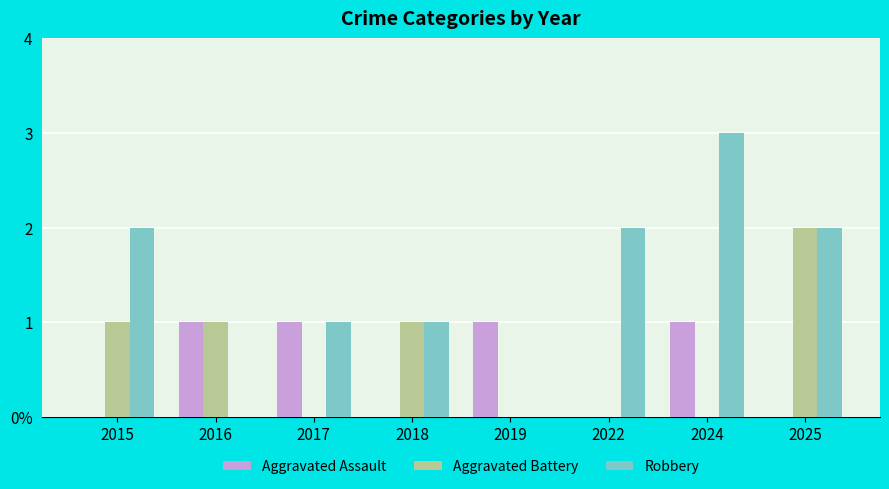

Which series has the largest total across all categories?

Robbery